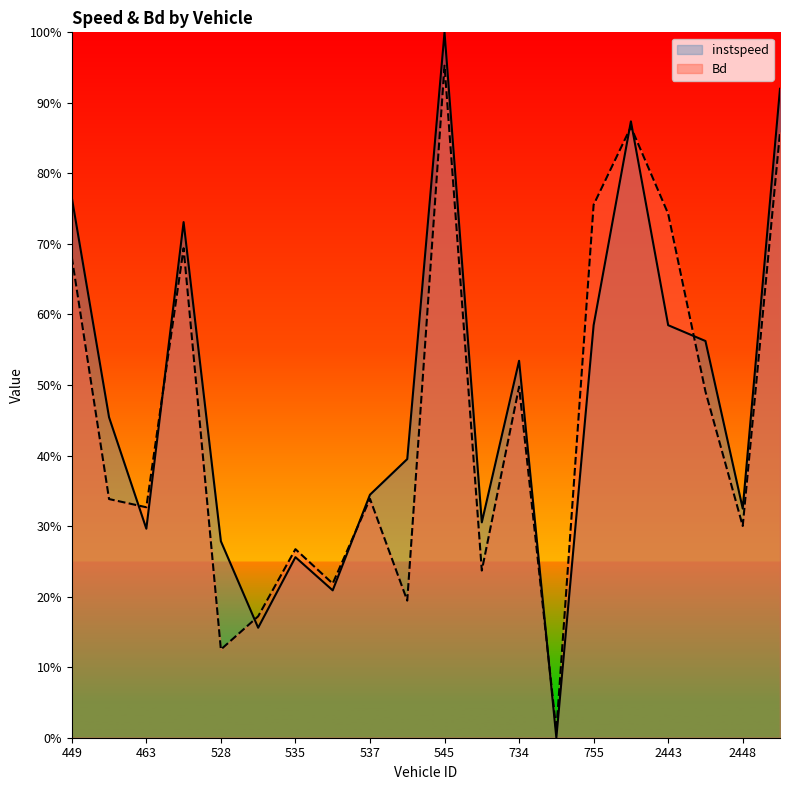

Rank the categories by instspeed value from lowest to highest.

746.0, 531.0, 536.0, 535.0, 528.0, 463.0, 548.0, 2448.0, 537.0, 543.0, 451.0, 734.0, 2447.0, 2443.0, 755.0, 523.0, 449.0, 2442.0, 2459.0, 545.0